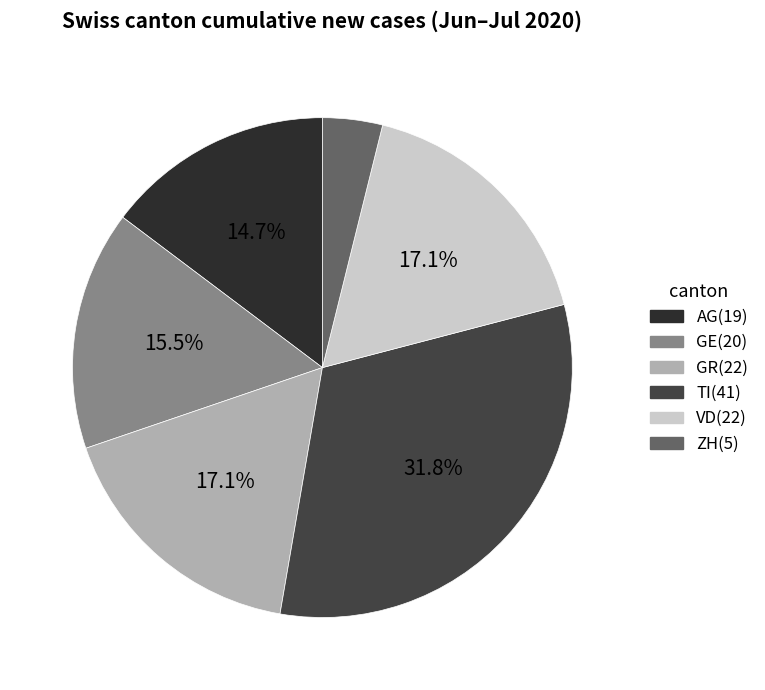

How many slices are in this pie chart?

6